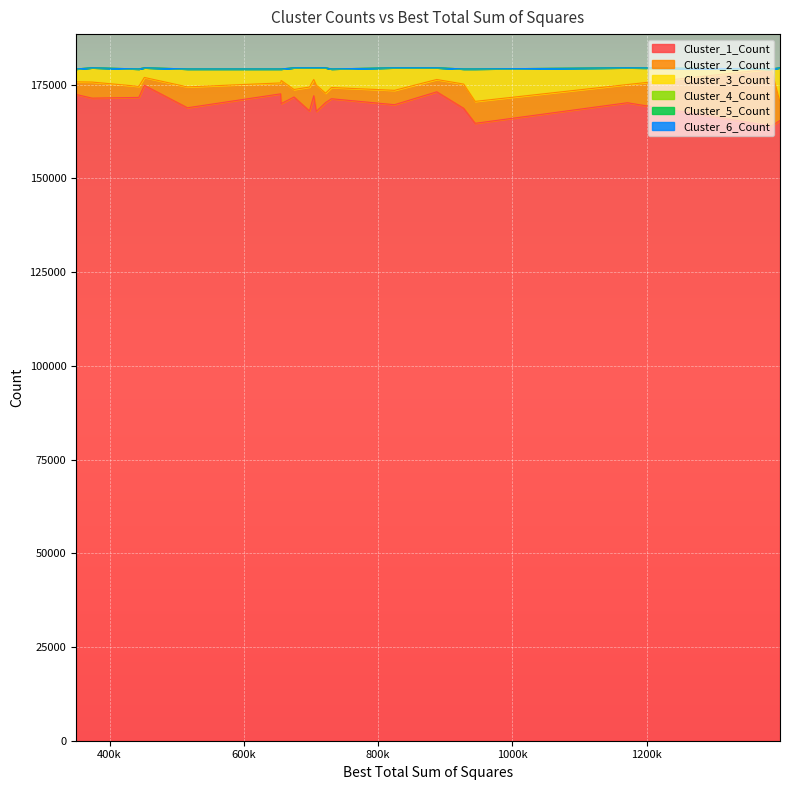

Is the value of Cluster_3_Count at 10 greater than the value of Cluster_5_Count at 17?

Yes